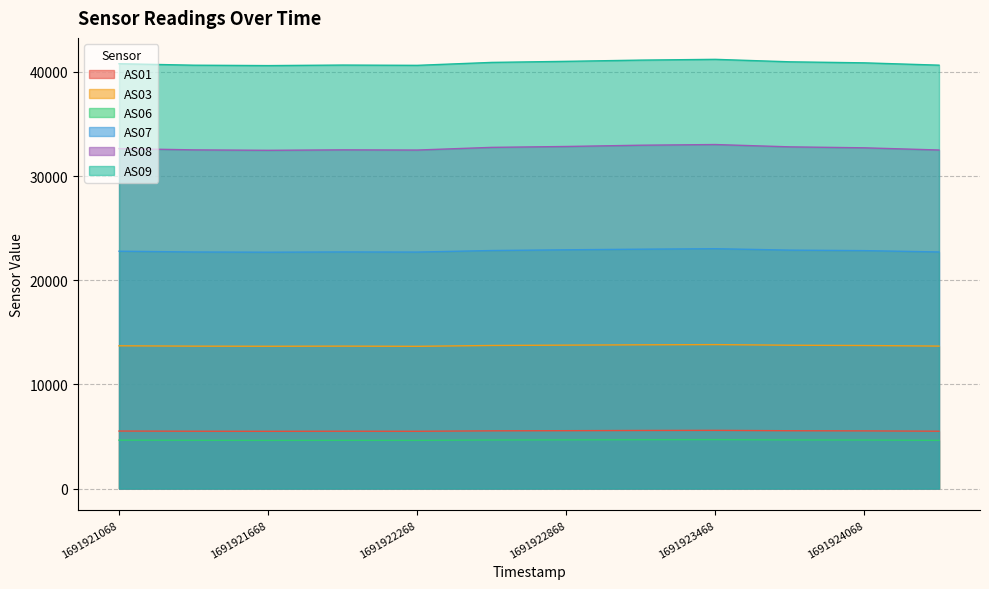

How many values in the AS07 series exceed 22843?

5